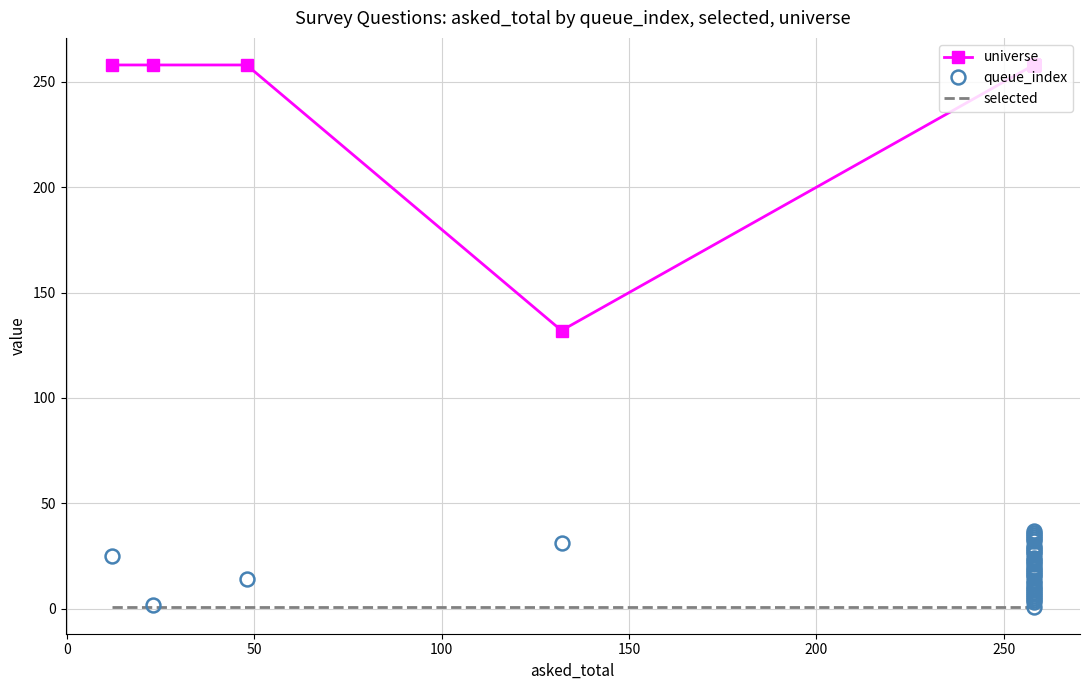

Which series has the largest range (max minus min)?

universe